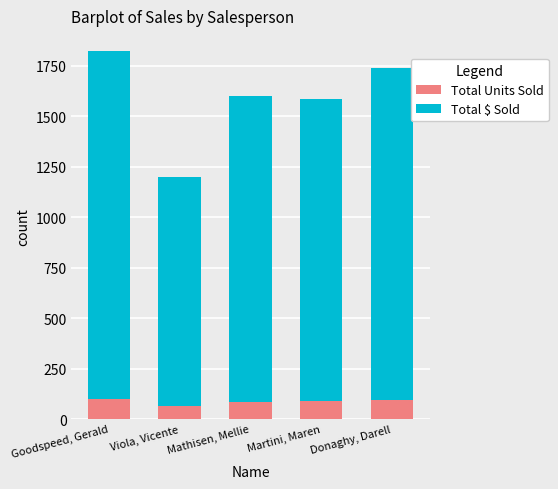

What is the sum of all Total Units Sold values?

429